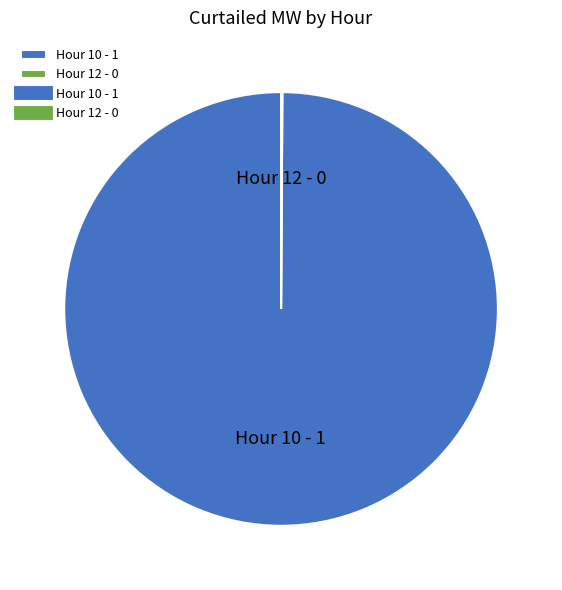

True or false: Hour 10 - 1 accounts for 92% of the total.

False